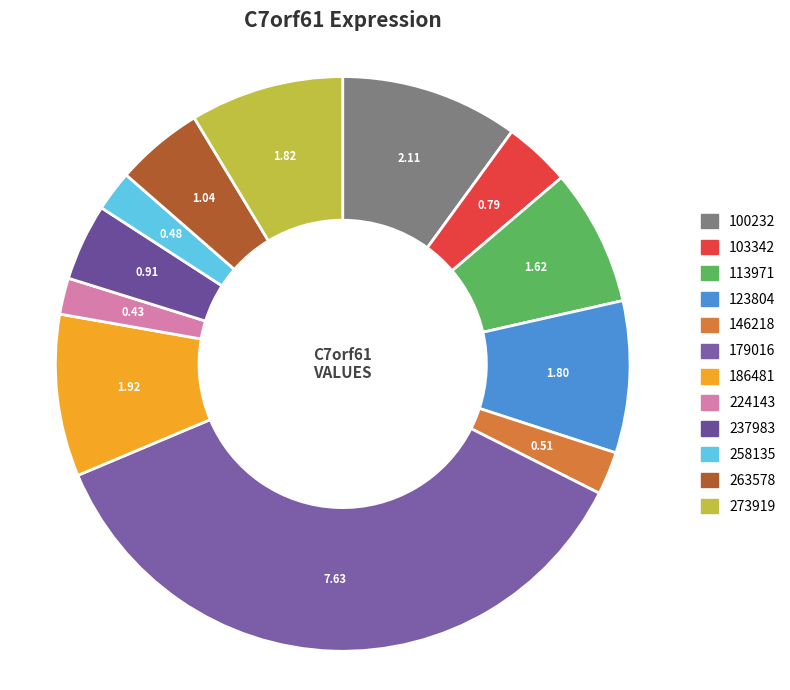

What is the largest slice in the pie chart?

179016